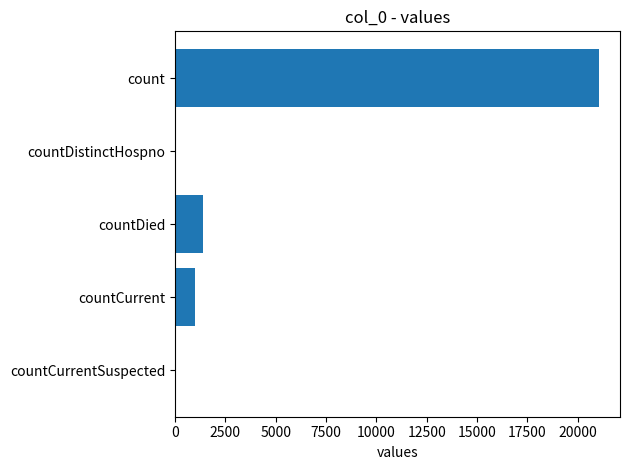

The chart shows a value of 0 at countCurrentSuspected. True or false?

True